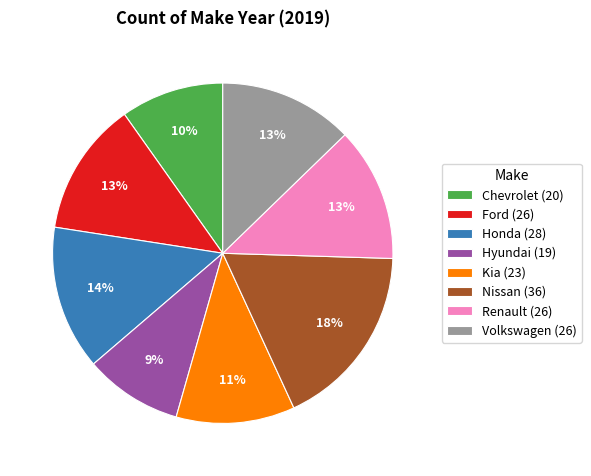

To the nearest percent, what is the average slice percentage?

12%